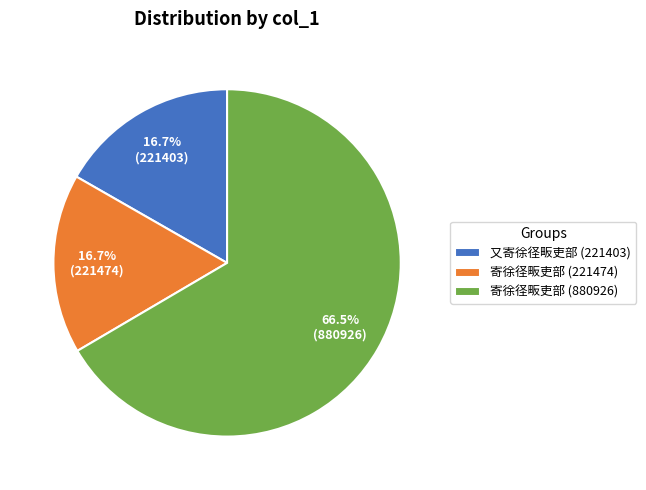

Approximately how many times larger is the value at 又寄徐径畈吏部 (221403) compared to 寄徐径畈吏部 (880926)?

0.3